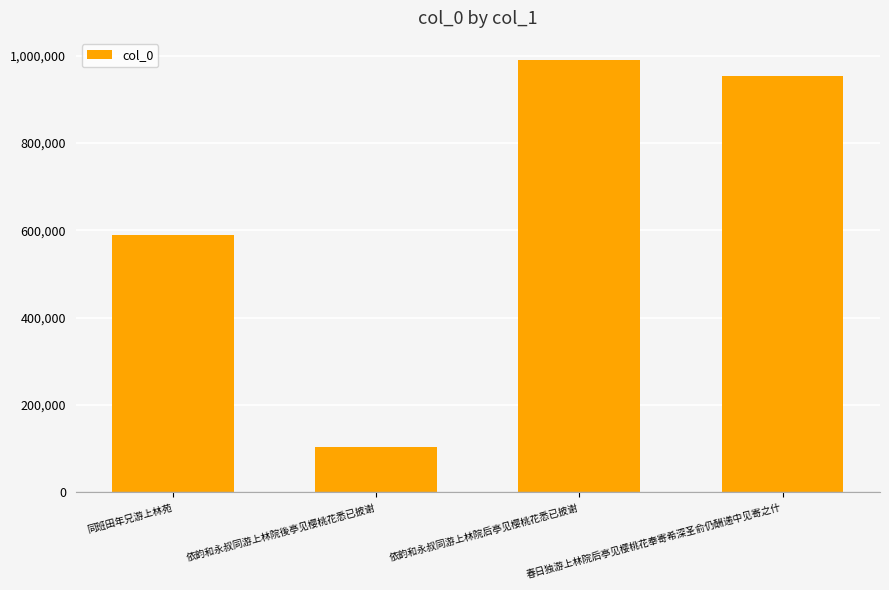

Rank the categories by value from lowest to highest.

依韵和永叔同游上林院後亭见樱桃花悉已披谢, 同班田年兄游上林苑, 春日独游上林院后亭见樱桃花奉寄希深圣俞仍酬递中见寄之什, 依韵和永叔同游上林院后亭见樱桃花悉已披谢